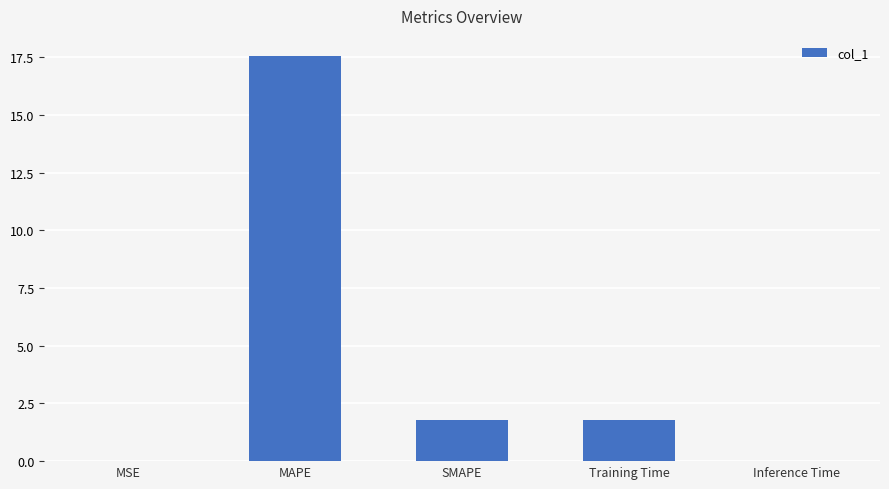

What is the sum of all values?

21.1